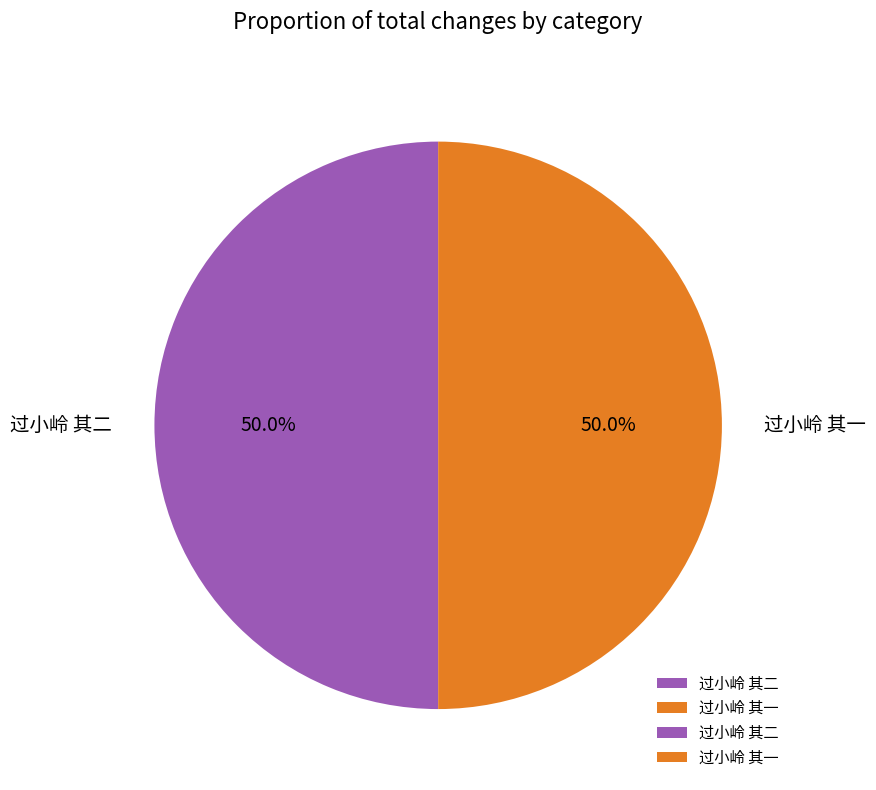

Is it true that 过小岭 其一 is 50% of the pie?

True